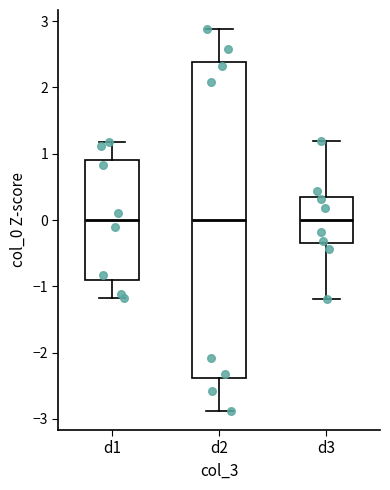

Reading left to right, read every box against the y-axis: the position of its median line, the range the box covers, and the ends of its whiskers. The values are not printed on the chart, so give them approximately, as read against the axis.

d1: median 0.0, box -0.9 to 0.9, whiskers -1.2 to 1.2
d2: median 0.0, box -2.4 to 2.4, whiskers -2.9 to 2.9
d3: median 0.0, box -0.3 to 0.3, whiskers -1.2 to 1.2